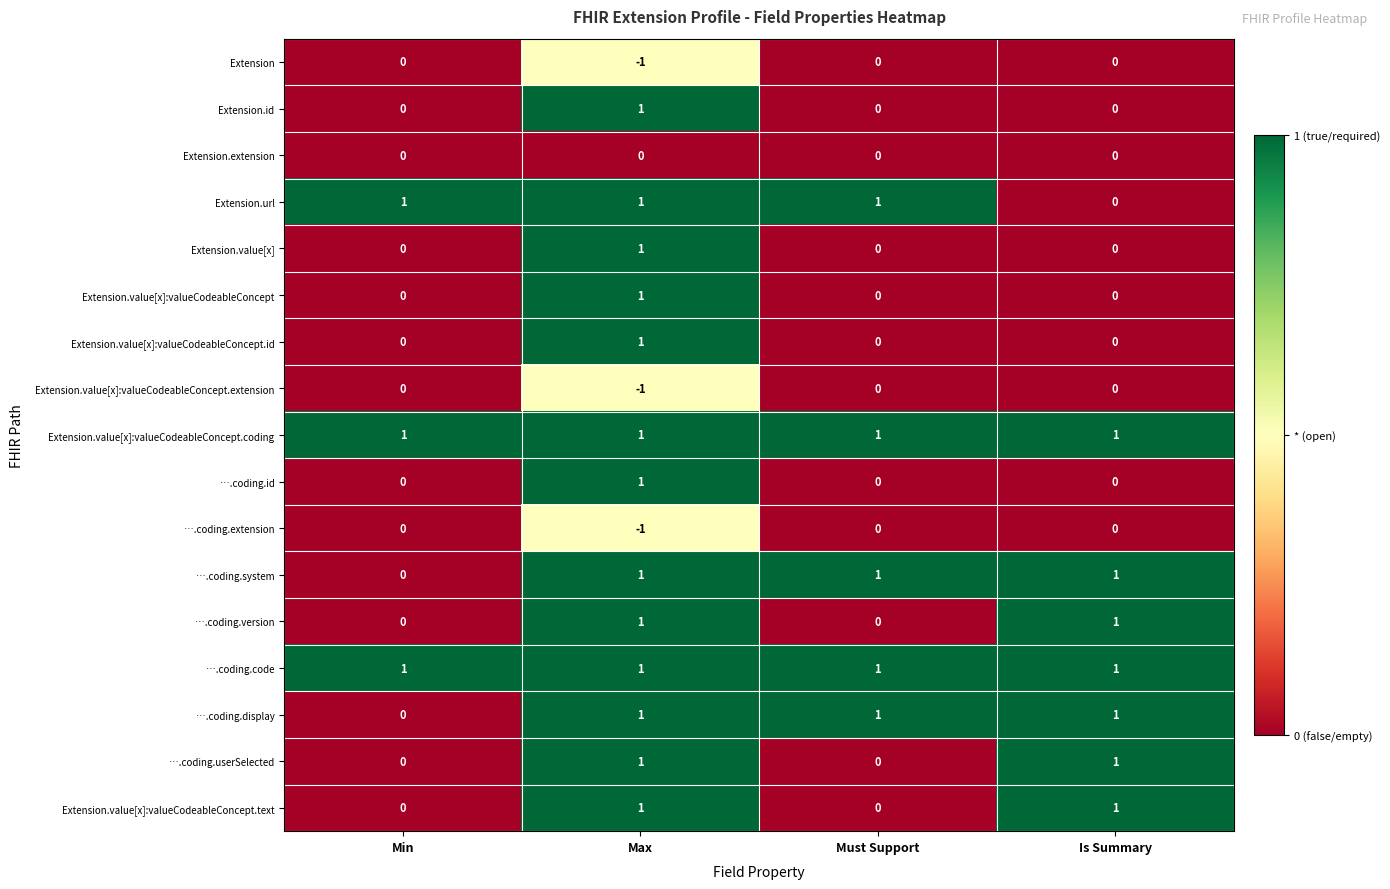

At which category does the chart reach its minimum across all series?

Max